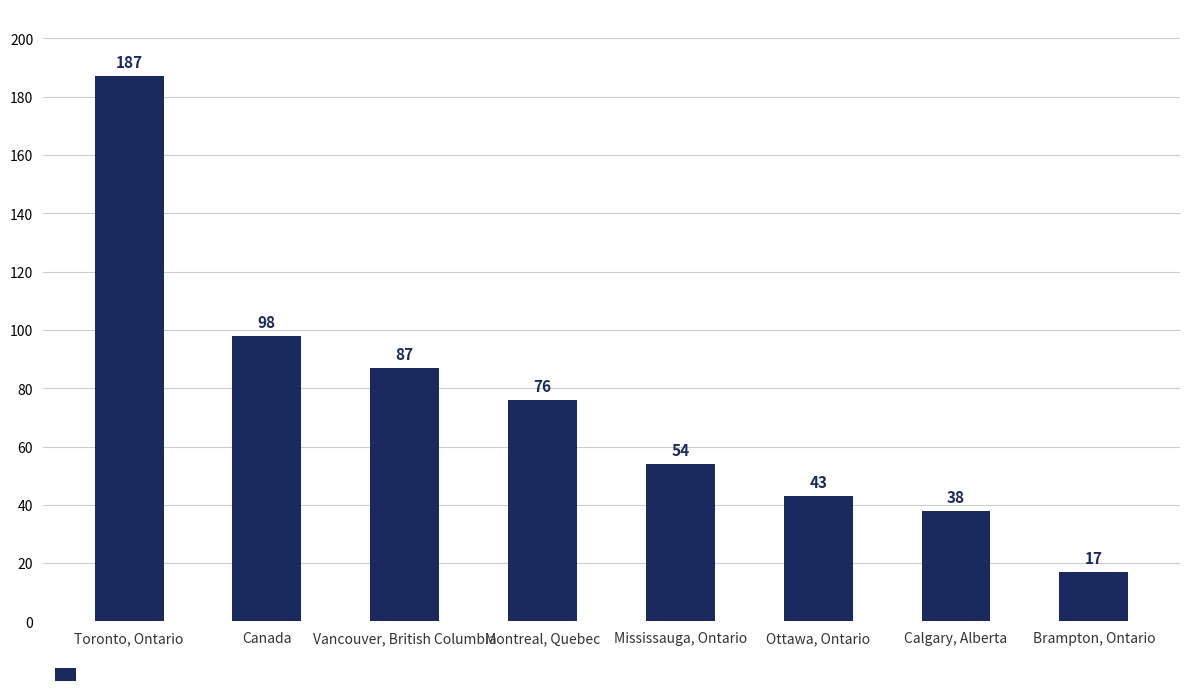

Reading left to right, extract all data points from this chart.

187	98	87	76	54	43	38	17